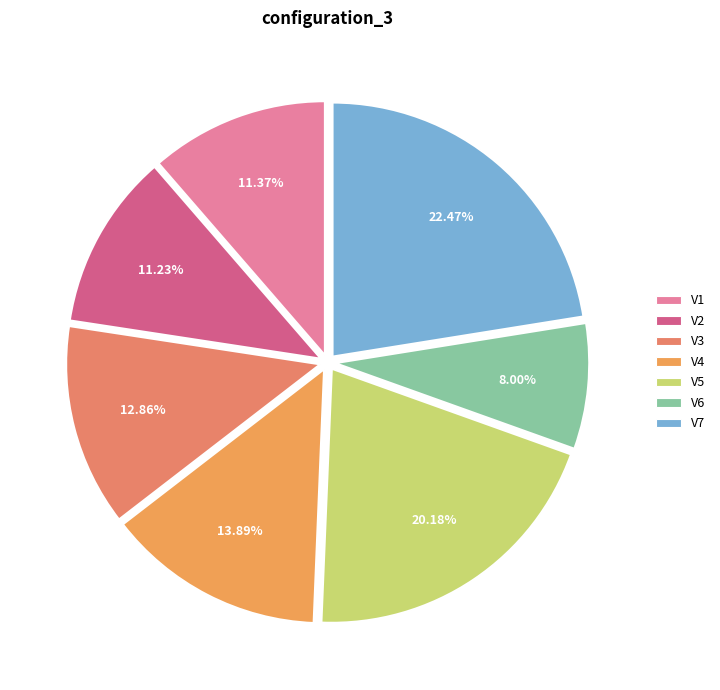

Is there any slice that represents more than half of the pie?

No